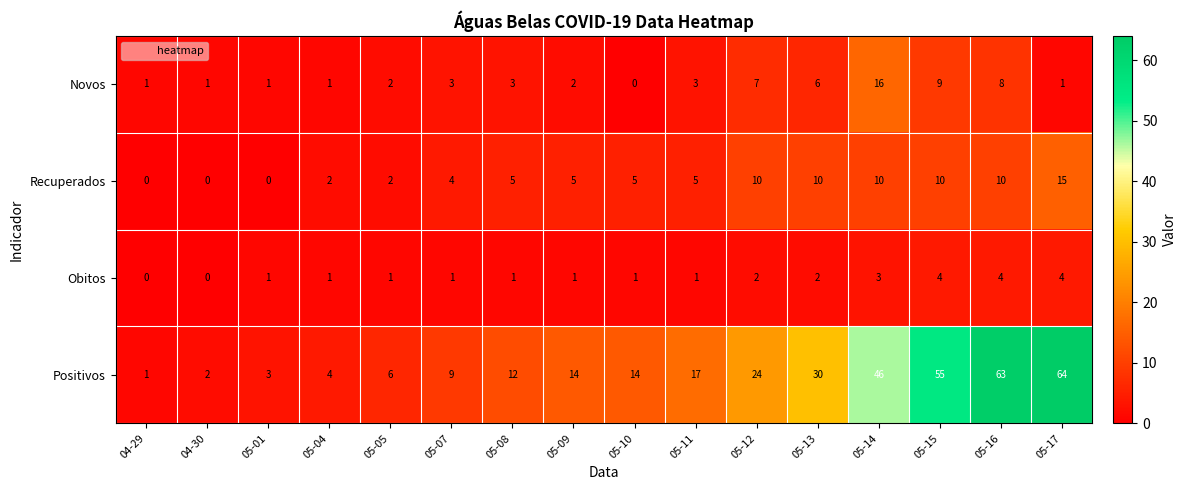

How many data points in Recuperados are less than 5?

6